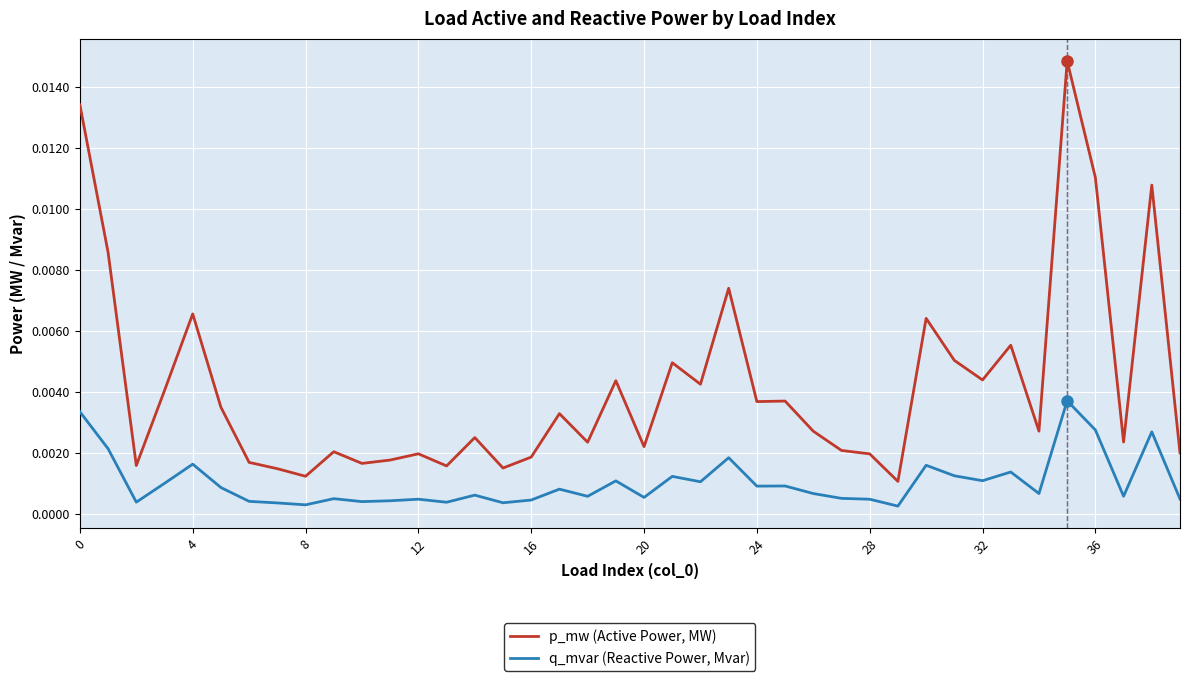

What are all the series names shown in the legend?

p_mw (Active Power, MW), q_mvar (Reactive Power, Mvar)